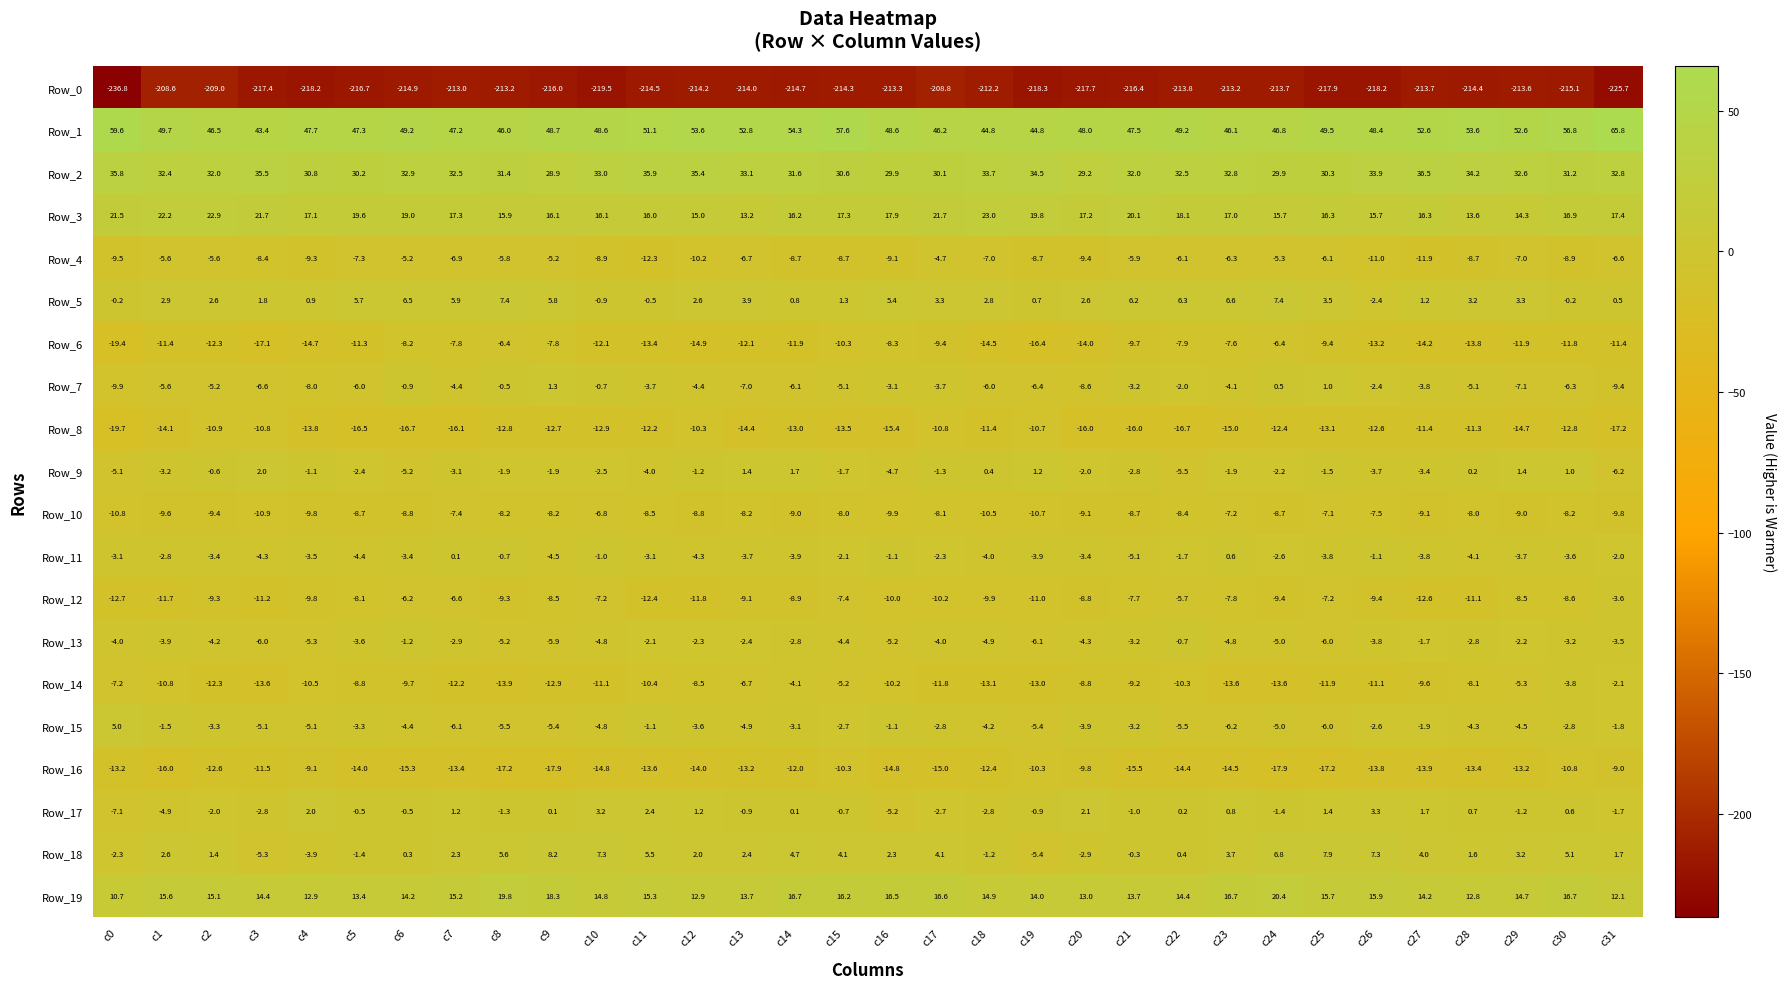

The Row_2 series shows 15.1 at c10. True or false?

False